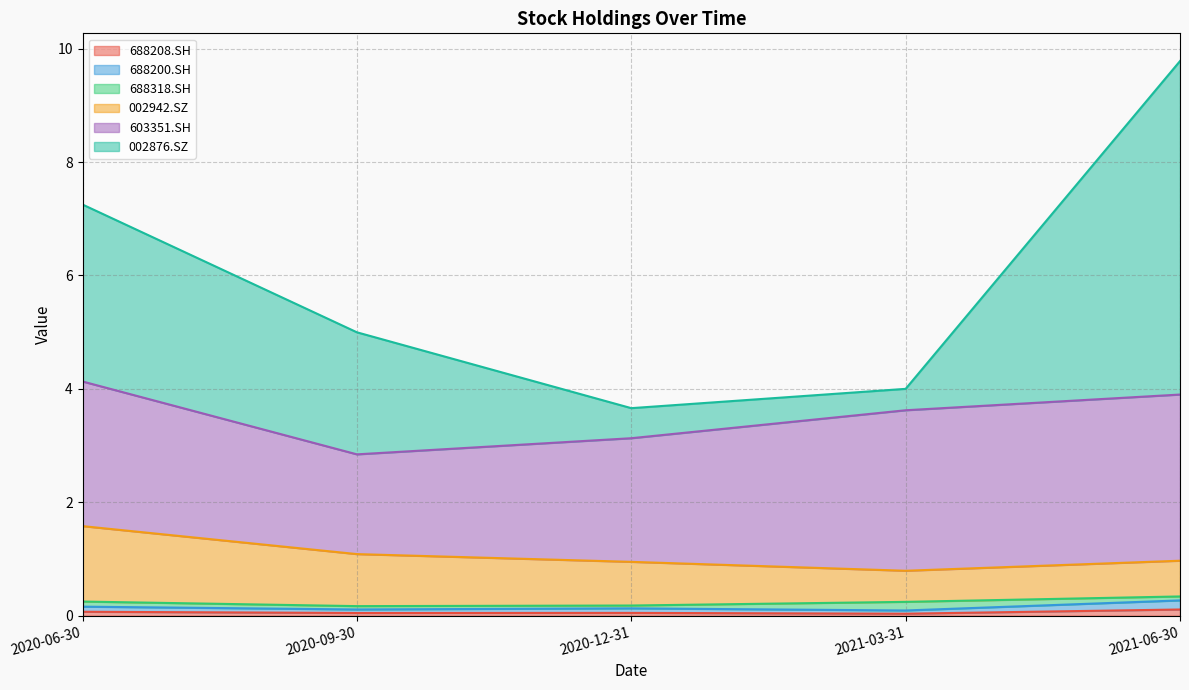

True or false: 002876.SZ has more than 0 points higher than both neighbors.

False